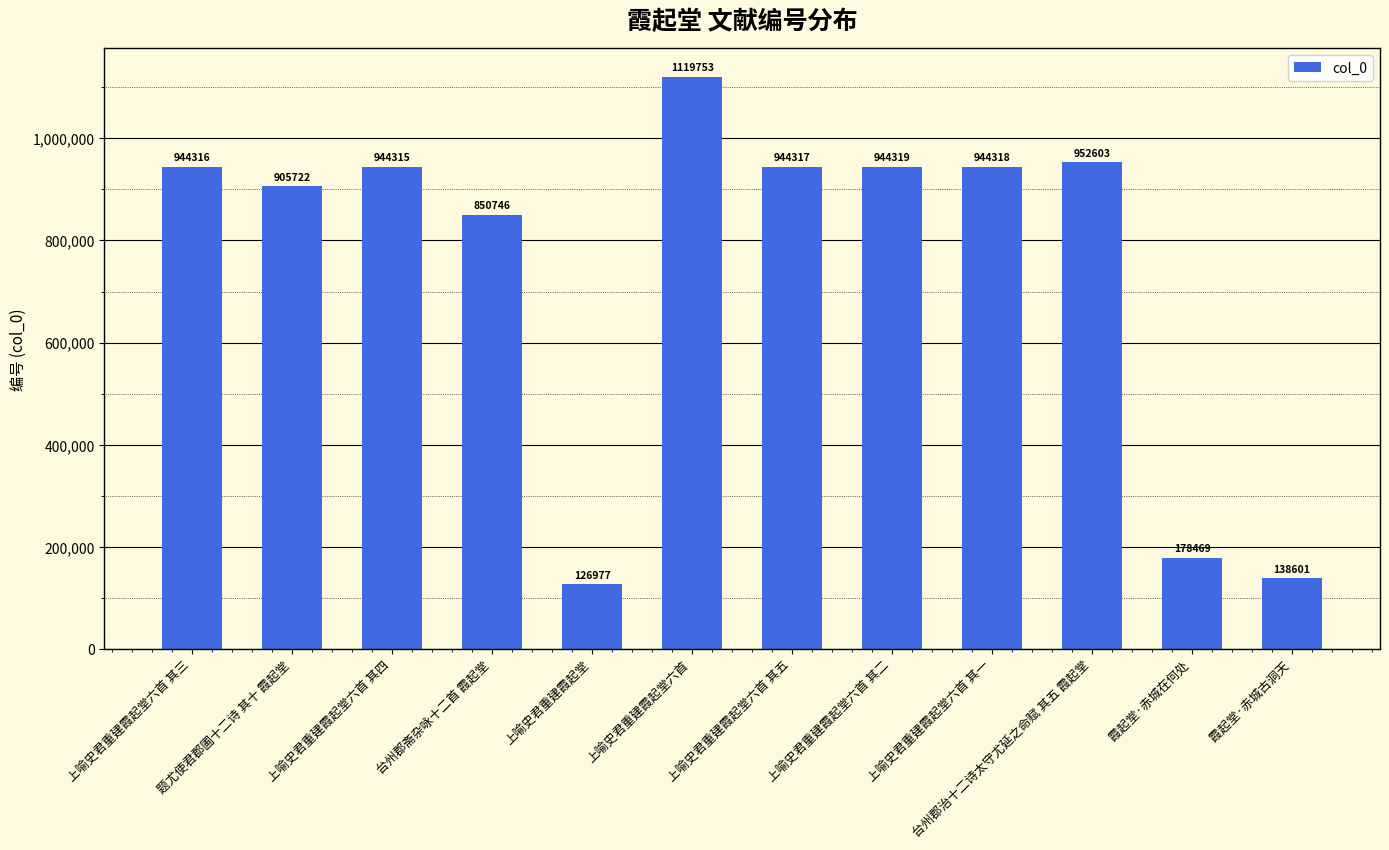

Reading left to right, extract all data points from this chart.

上喻史君重建霞起堂六首 其三=944316	题尤使君郡圃十二诗 其十 霞起堂=905722	上喻史君重建霞起堂六首 其四=944315	台州郡斋杂咏十二首 霞起堂=850746	上喻史君重建霞起堂=126977	上喻史君重建霞起堂六首=1119753	上喻史君重建霞起堂六首 其五=944317	上喻史君重建霞起堂六首 其二=944319	上喻史君重建霞起堂六首 其一=944318	台州郡治十二诗太守尤延之命赋 其五 霞起堂=952603	霞起堂·赤城在何处=178469	霞起堂·赤城古洞天=138601